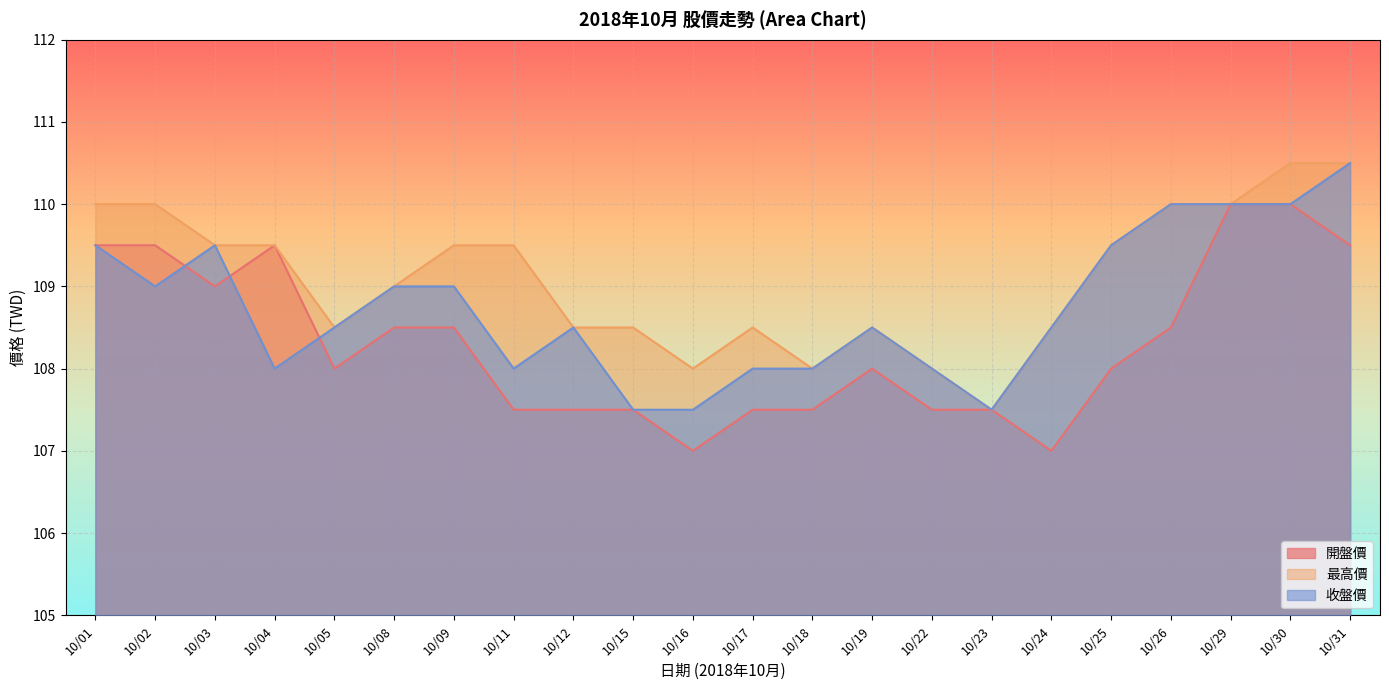

Reading left to right, transcribe all the data shown in this chart.

開盤價: 10/01=109.5	10/02=109.5	10/03=109.0	10/04=109.5	10/05=108.0	10/08=108.5	10/09=108.5	10/11=107.5	10/12=107.5	10/15=107.5	10/16=107.0	10/17=107.5	10/18=107.5	10/19=108.0	10/22=107.5	10/23=107.5	10/24=107.0	10/25=108.0	10/26=108.5	10/29=110.0	10/30=110.0	10/31=109.5
最高價: 10/01=110.0	10/02=110.0	10/03=109.5	10/04=109.5	10/05=108.5	10/08=109.0	10/09=109.5	10/11=109.5	10/12=108.5	10/15=108.5	10/16=108.0	10/17=108.5	10/18=108.0	10/19=108.5	10/22=108.0	10/23=107.5	10/24=108.5	10/25=109.5	10/26=110.0	10/29=110.0	10/30=110.5	10/31=110.5
收盤價: 10/01=109.5	10/02=109.0	10/03=109.5	10/04=108.0	10/05=108.5	10/08=109.0	10/09=109.0	10/11=108.0	10/12=108.5	10/15=107.5	10/16=107.5	10/17=108.0	10/18=108.0	10/19=108.5	10/22=108.0	10/23=107.5	10/24=108.5	10/25=109.5	10/26=110.0	10/29=110.0	10/30=110.0	10/31=110.5